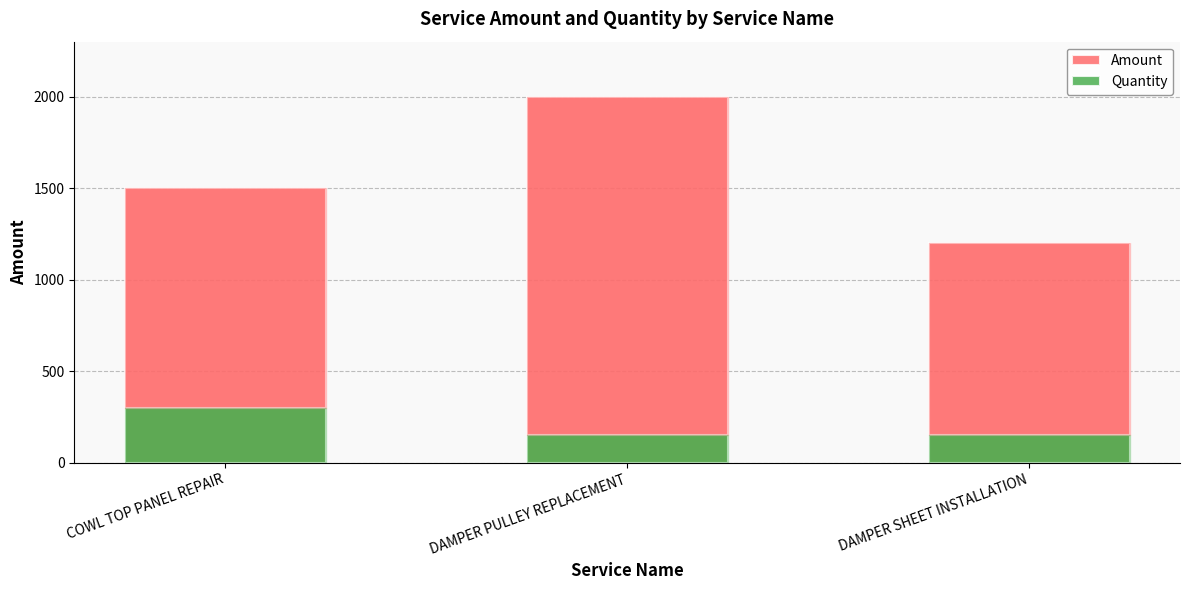

What is the label of the 2nd bar from the left?

DAMPER PULLEY REPLACEMENT